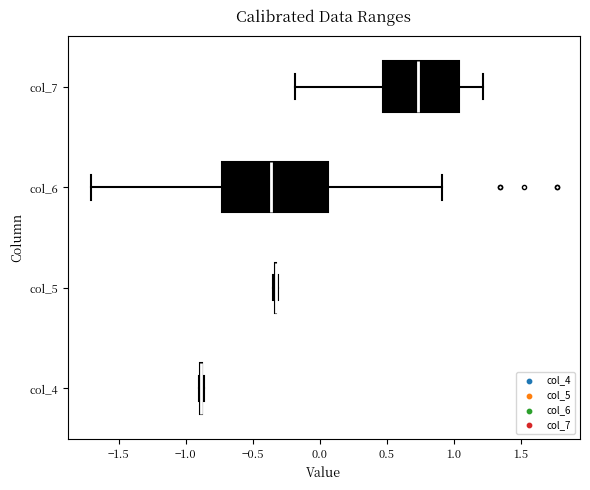

Reading bottom to top, transcribe this box plot: for each box, give where its median line is, the range the box spans, and where its two whiskers end, as read against the x-axis. The values are not printed on the chart, so give them approximately, as read against the axis.

col_4: box collapsed to a line at -0.90, whiskers -0.90 to -0.85
col_5: box collapsed to a line at -0.35, whiskers -0.35 to -0.30
col_6: median -0.35, box -0.75 to 0.05, whiskers -1.70 to 0.90
col_7: median 0.75, box 0.45 to 1.05, whiskers -0.20 to 1.20